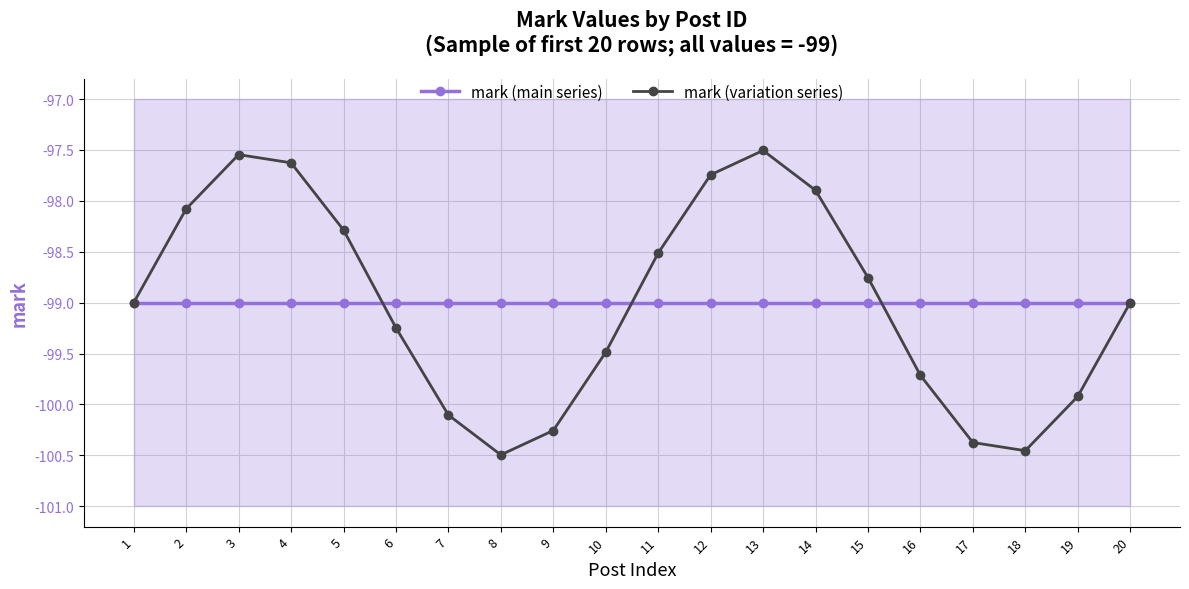

Reading right to left, what are all the values shown in this chart?

mark (main series): 20=-99.0	19=-99.0	18=-99.0	17=-99.0	16=-99.0	15=-99.0	14=-99.0	13=-99.0	12=-99.0	11=-99.0	10=-99.0	9=-99.0	8=-99.0	7=-99.0	6=-99.0	5=-99.0	4=-99.0	3=-99.0	2=-99.0	1=-99.0
mark (variation series): 20=-99.0	19=-99.9	18=-100.5	17=-100.4	16=-99.7	15=-98.8	14=-97.9	13=-97.5	12=-97.7	11=-98.5	10=-99.5	9=-100.3	8=-100.5	7=-100.1	6=-99.2	5=-98.3	4=-97.6	3=-97.5	2=-98.1	1=-99.0